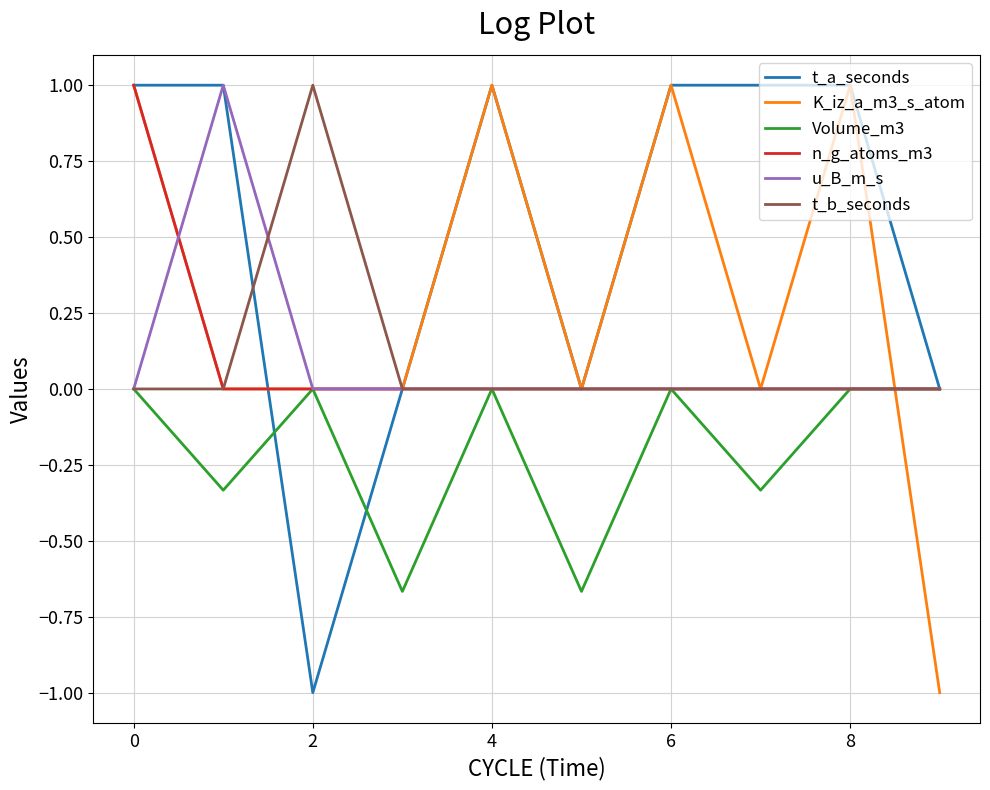

What is the greatest value displayed?

1.0